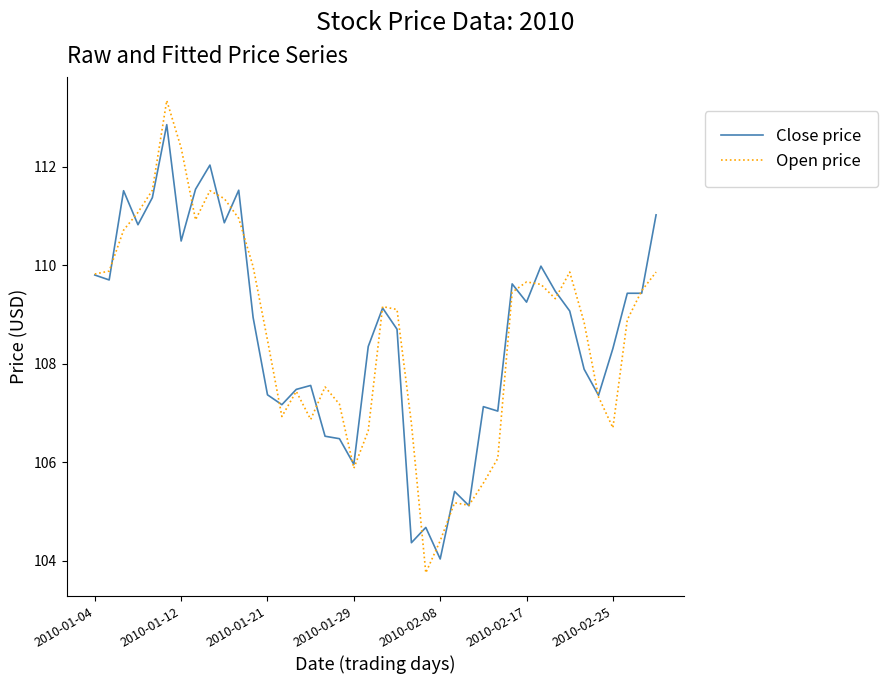

List the series in order of their peak value, highest first.

Open price, Close price